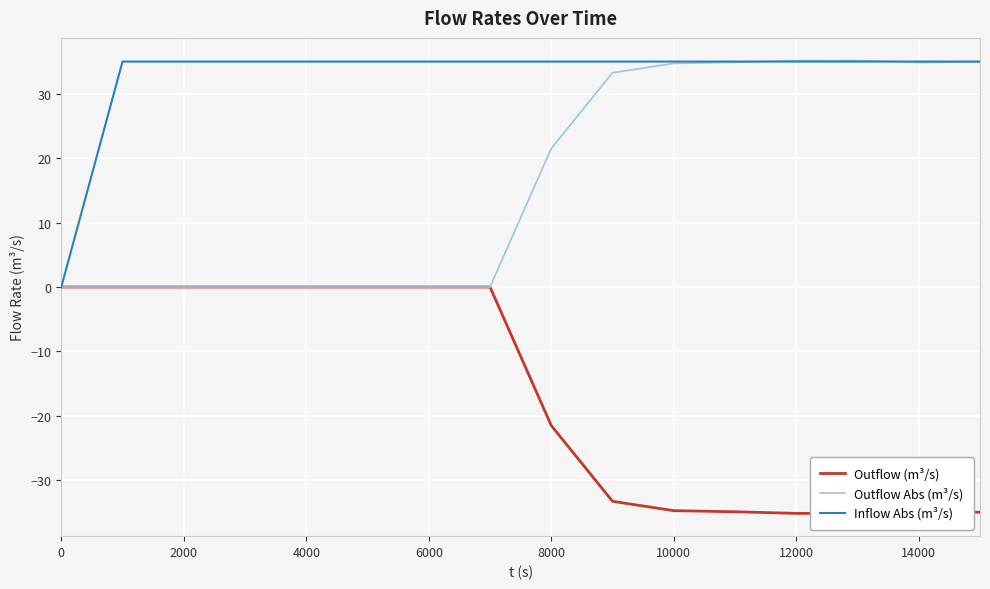

What is the highest value of the Outflow Abs (m³/s) series?

35.2